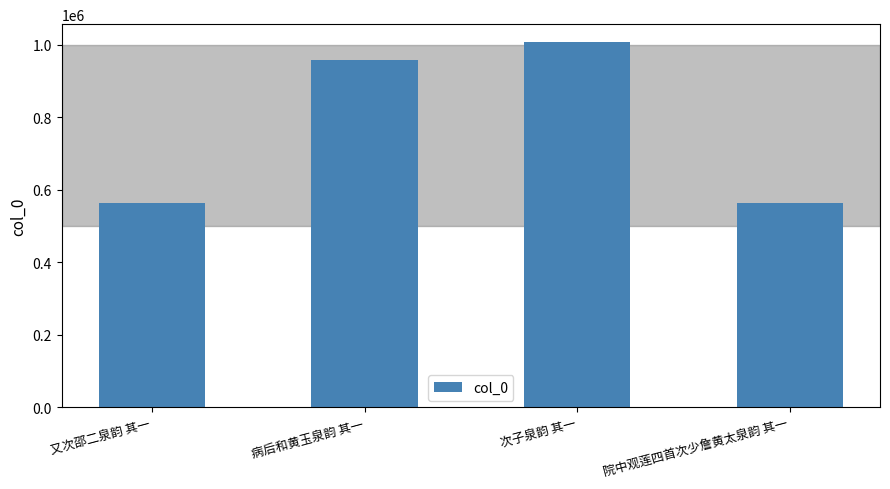

What value does the data have at 病后和黄玉泉韵 其一?

959179